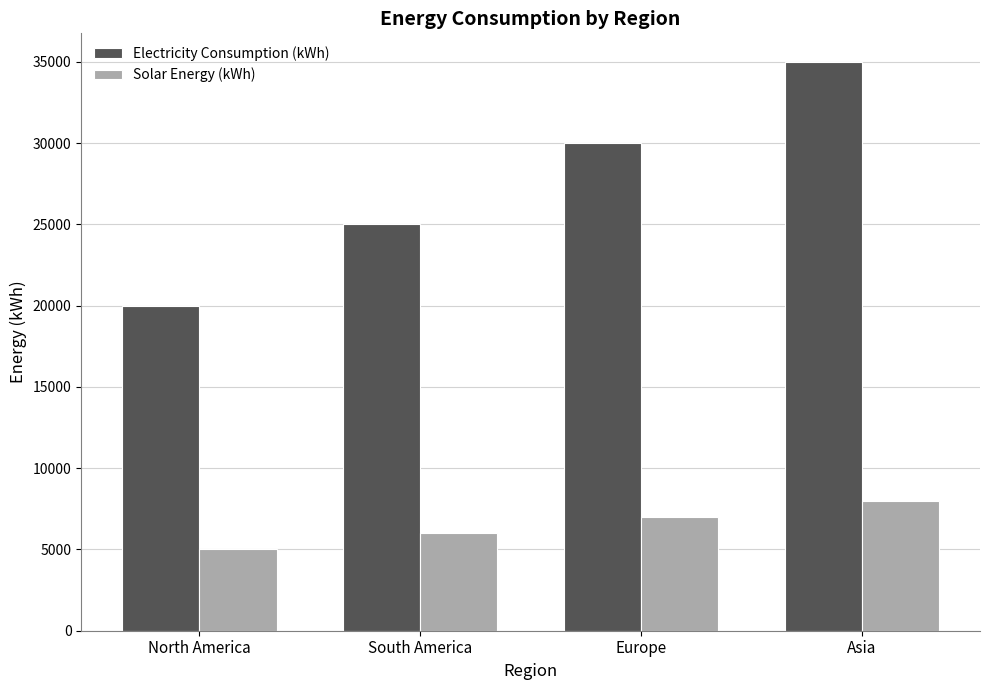

The Solar Energy (kWh) series shows 5000 at North America. True or false?

True